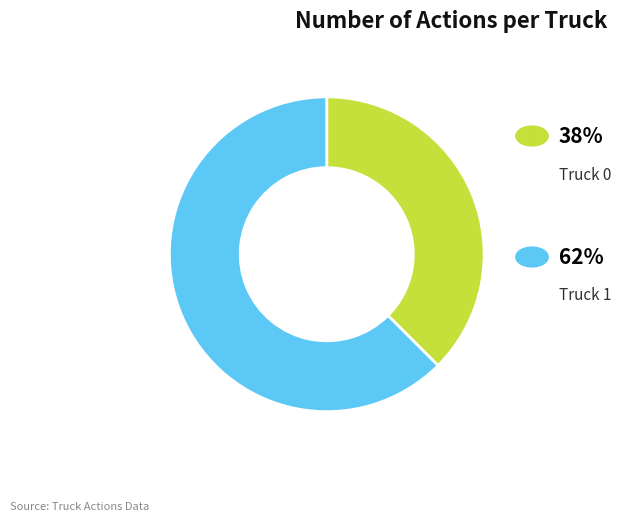

How many slices are in this pie chart?

2